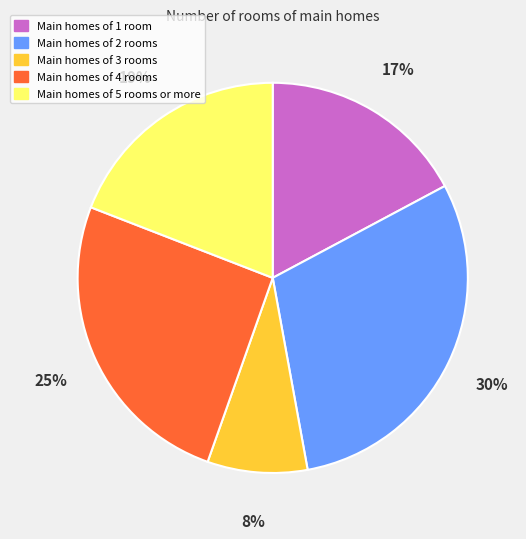

To the nearest percent, what is the difference between the largest and smallest slice percentages?

22%